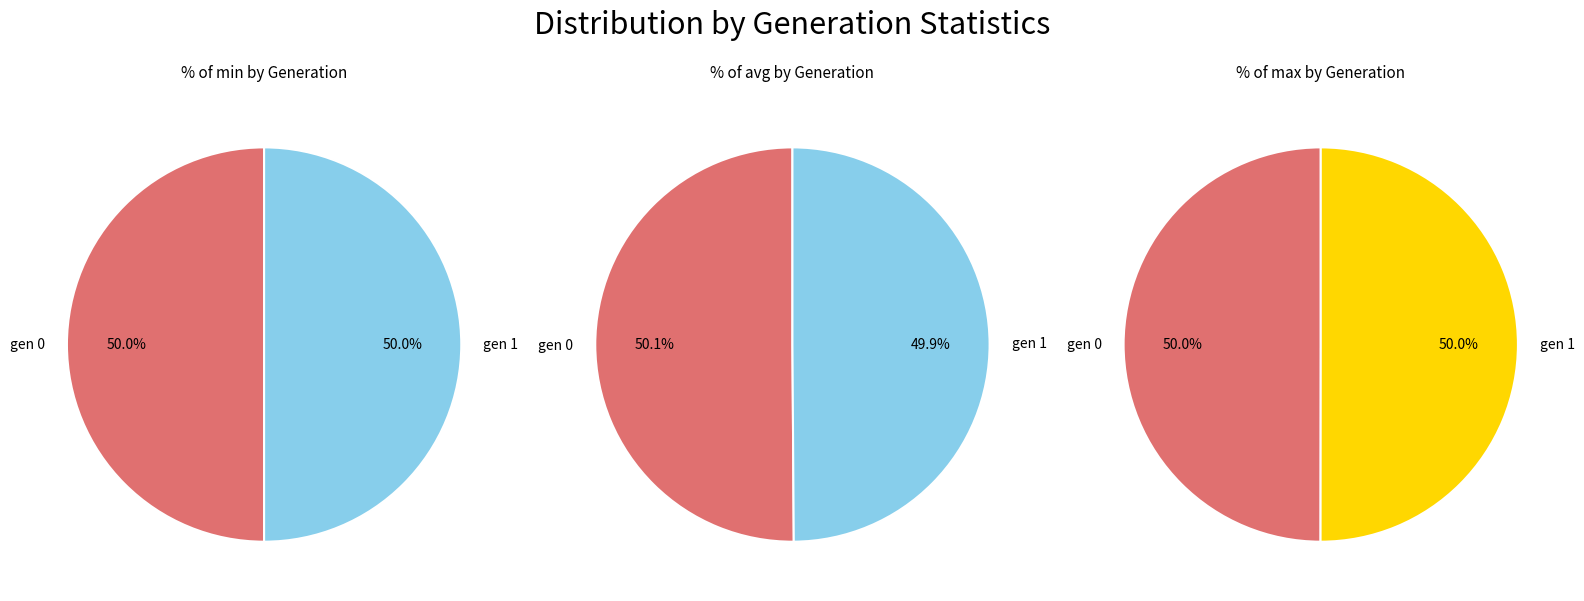

To the nearest percent, what is the average slice percentage?

50%